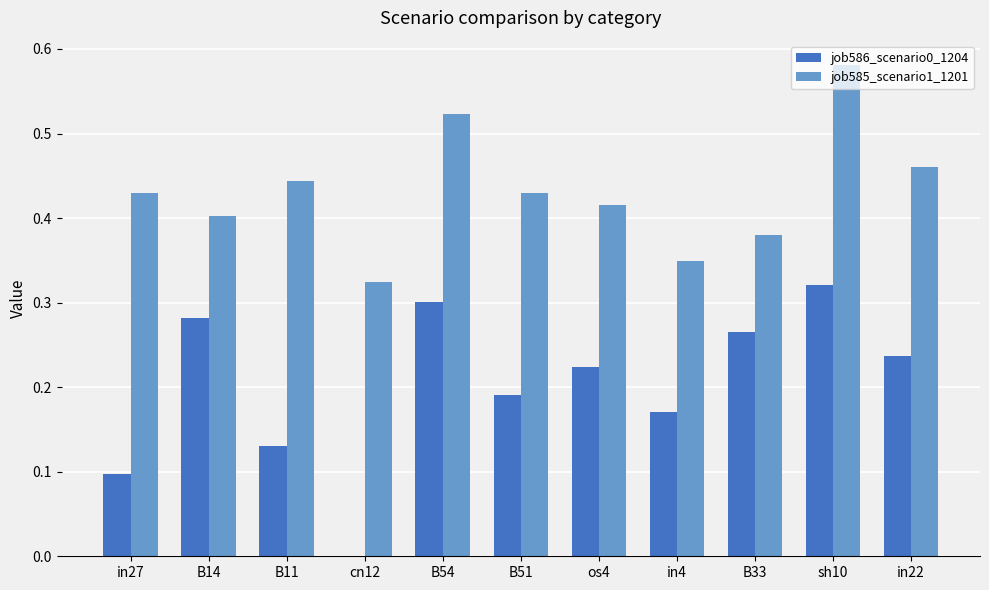

Is it true that job586_scenario0_1204 equals 0.1 at B51?

False